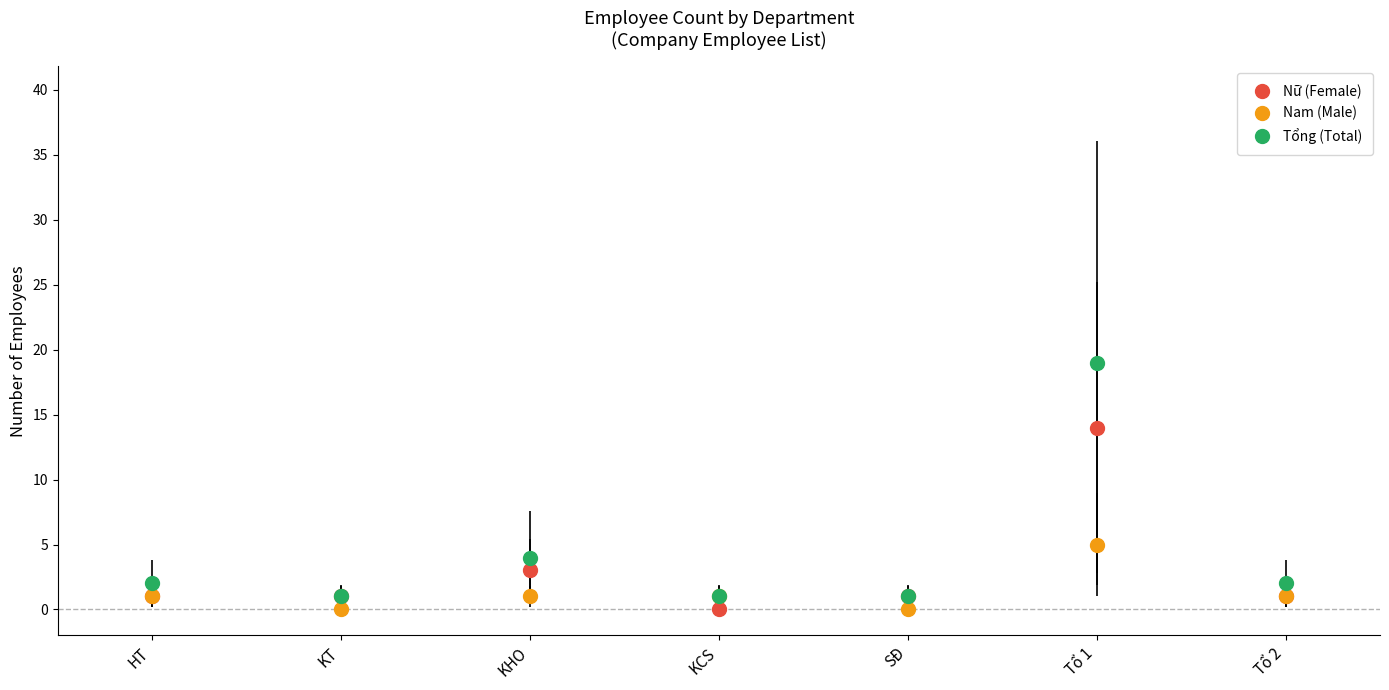

Rank the series by their maximum value, from lowest to highest.

Nam (Male), Nữ (Female), Tổng (Total)